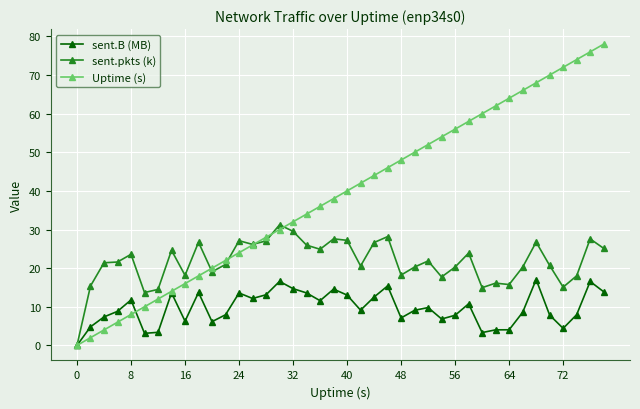

Which series has the widest spread of values?

Uptime (s)